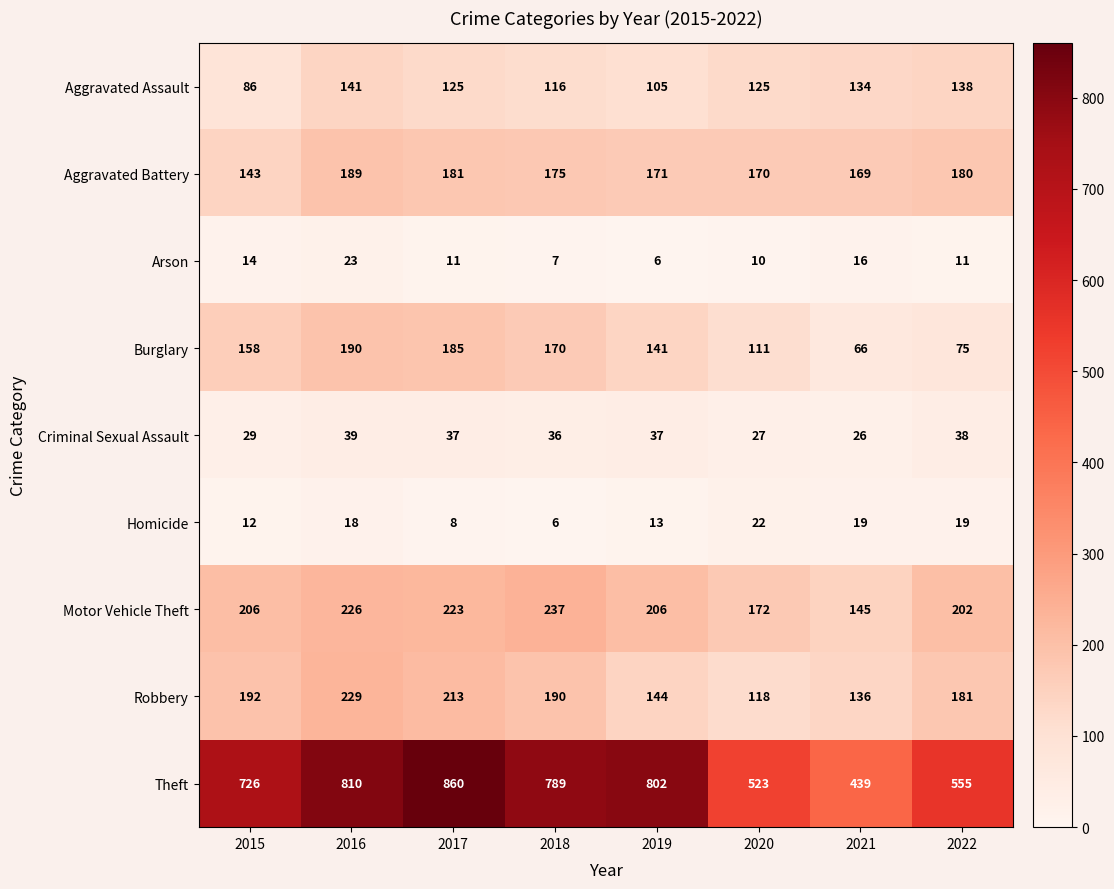

The value of Burglary at 2018 is 170. True or false?

True